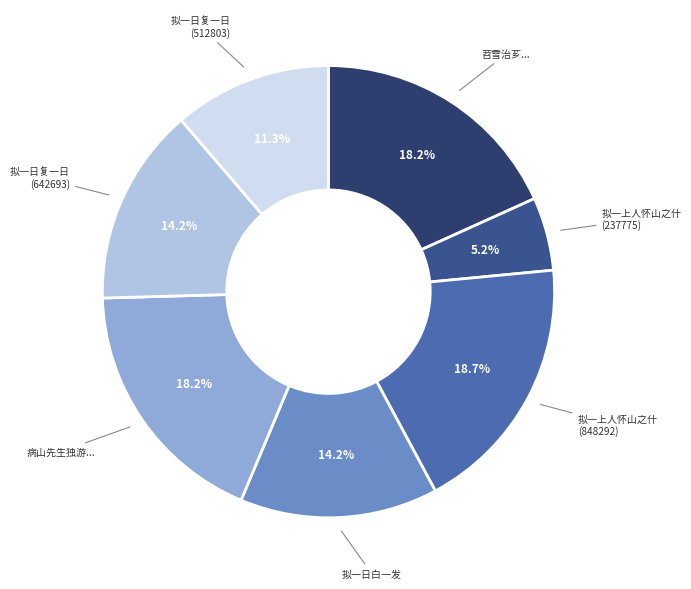

Is there any slice that represents more than half of the pie?

No